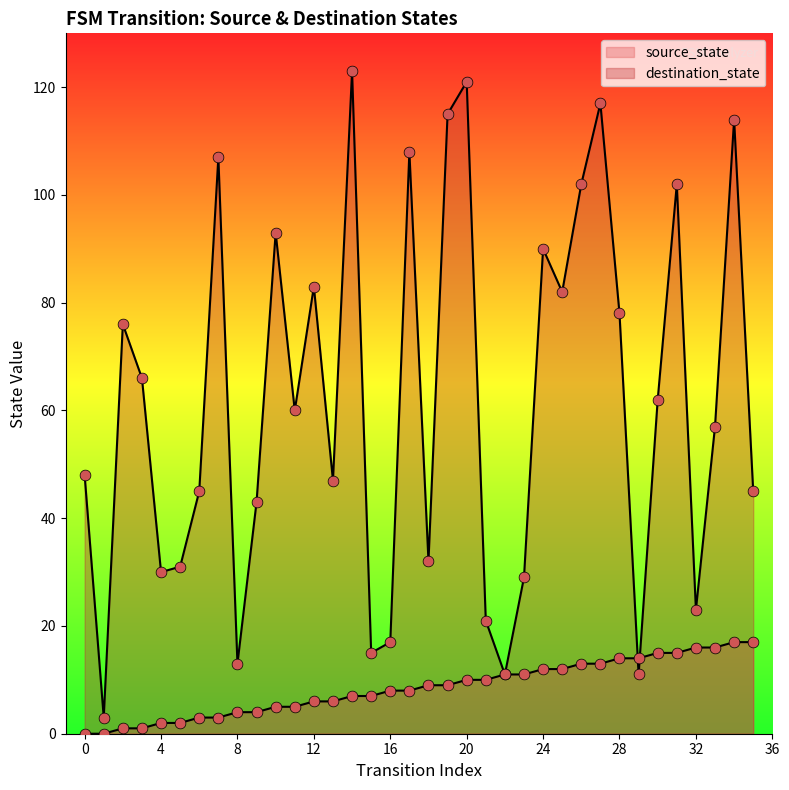

At how many categories does at least one series exceed 121?

1